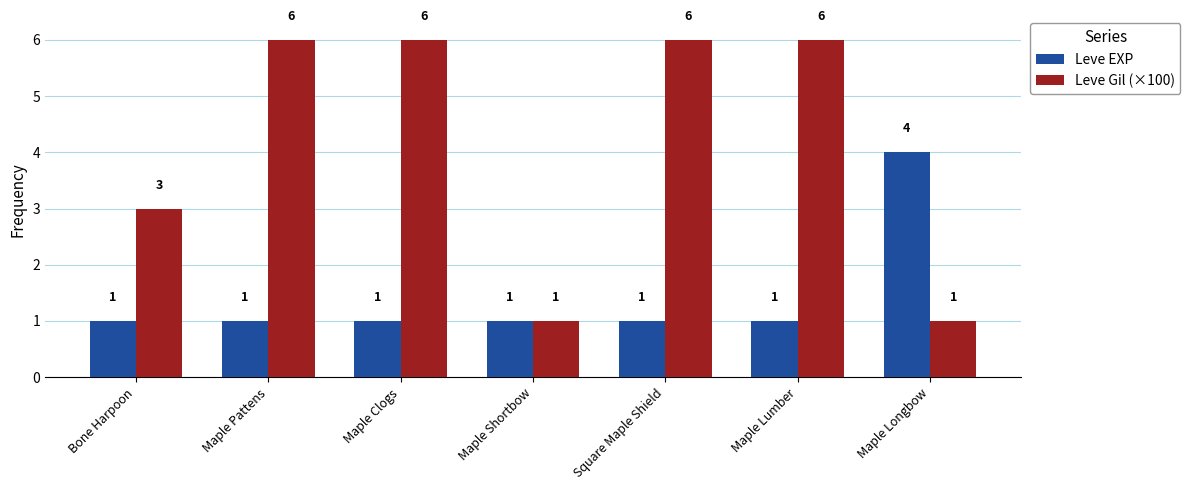

What are all the series names shown in the legend?

Leve EXP, Leve Gil (×100)